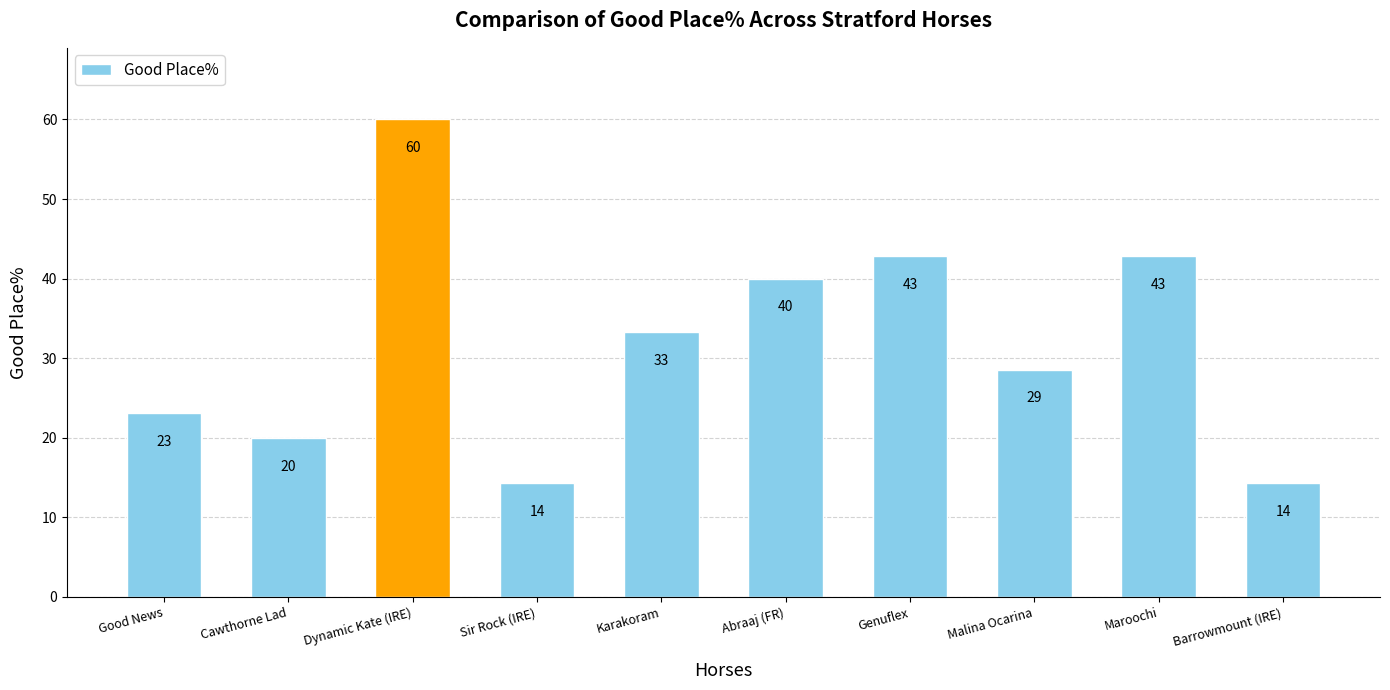

What is the difference between the maximum and minimum values?

45.7